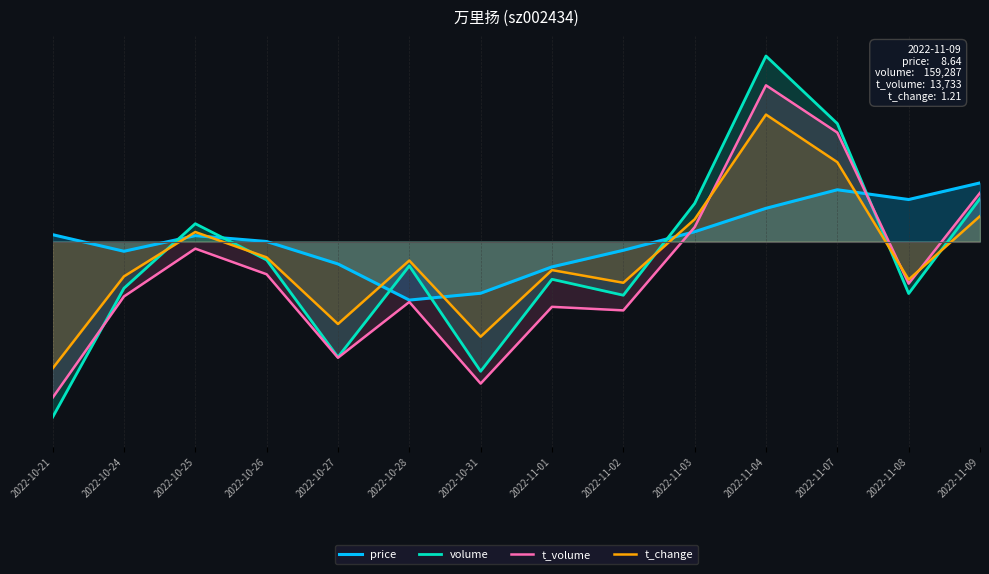

Reading right to left, extract all data points from this chart.

price: 8.6	8.5	8.6	8.4	8.1	8.0	7.8	7.5	7.4	7.8	8.0	8.1	7.9	8.1
volume: 8.5	7.5	9.2	9.9	8.4	7.5	7.7	6.7	7.8	6.9	7.9	8.2	7.6	6.2
t_volume: 8.5	7.6	9.2	9.6	8.2	7.3	7.4	6.6	7.4	6.8	7.7	8.0	7.5	6.4
t_change: 8.3	7.7	8.9	9.3	8.3	7.6	7.7	7.1	7.8	7.2	7.9	8.1	7.7	6.7